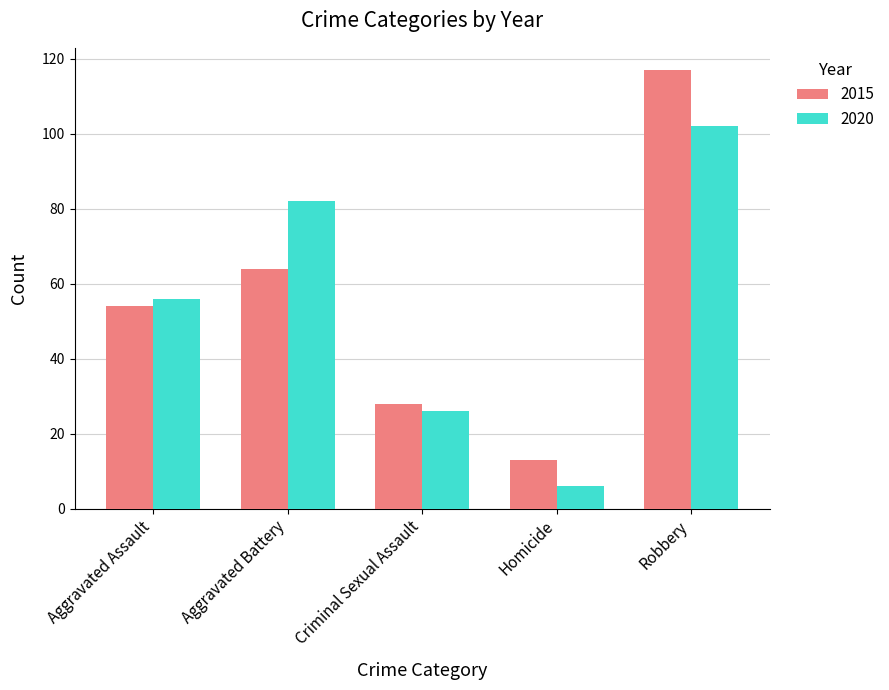

How many categories are shown in the chart?

5